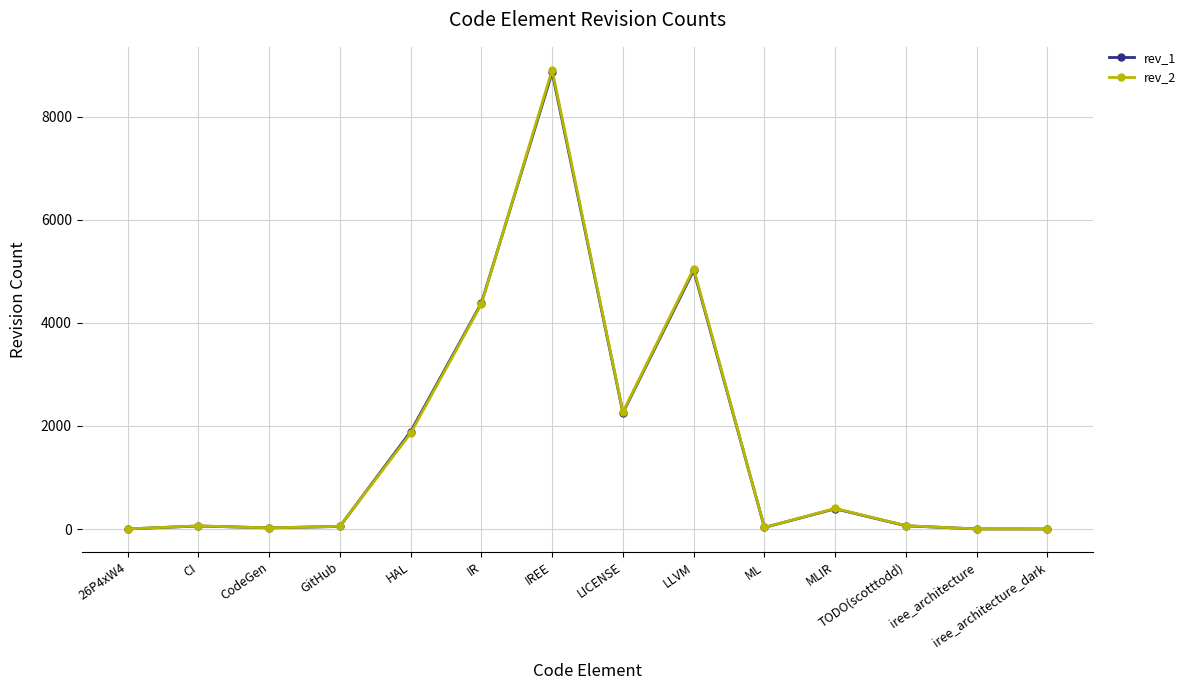

What is the label of the 3rd point from the left?

CodeGen